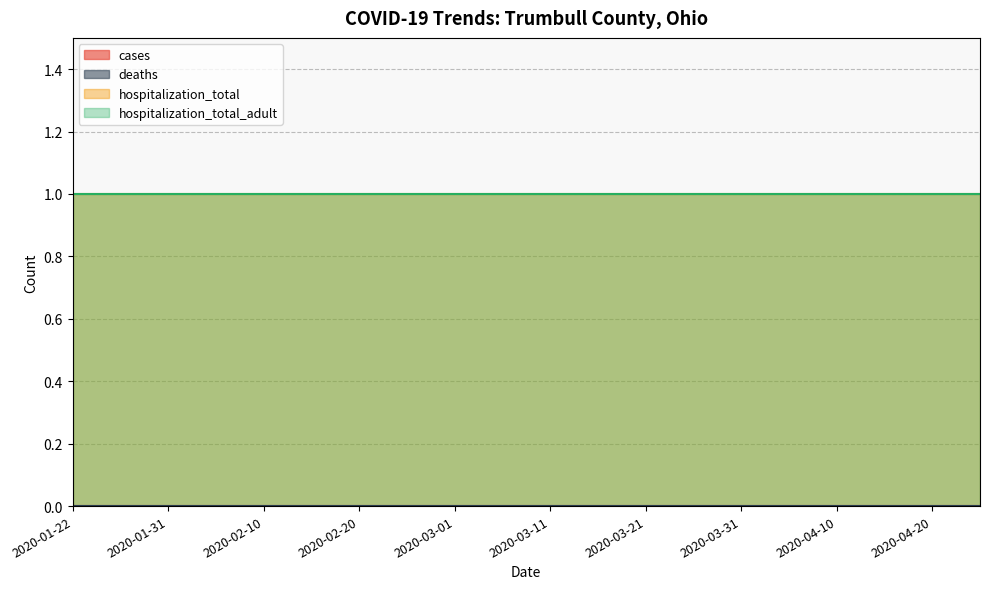

Which series has the largest range (max minus min)?

cases